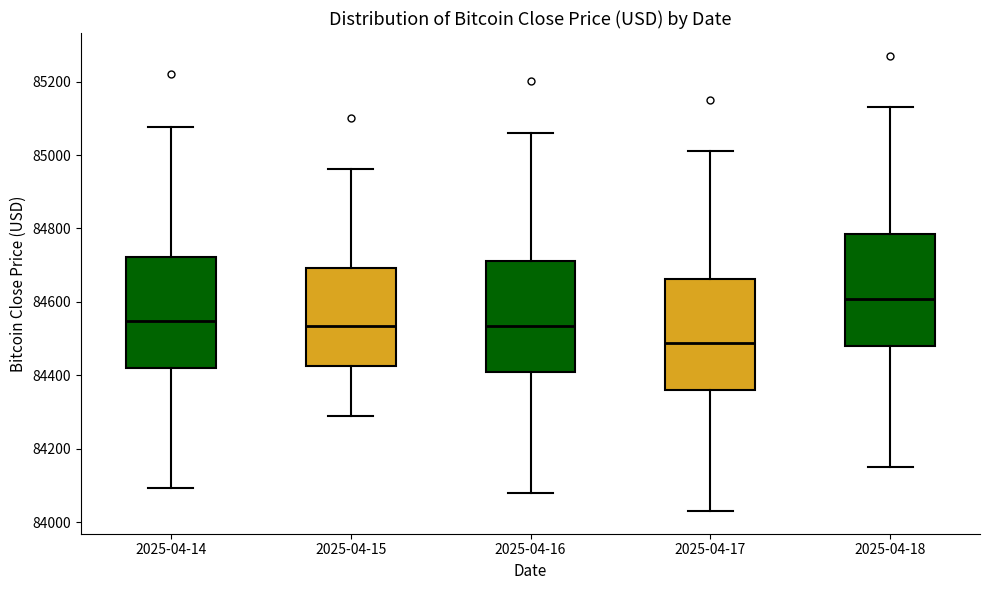

Where does the median line of the box for 2025-04-16 sit on the y-axis? The values are not printed on the chart, so give them approximately, as read against the axis.

84540